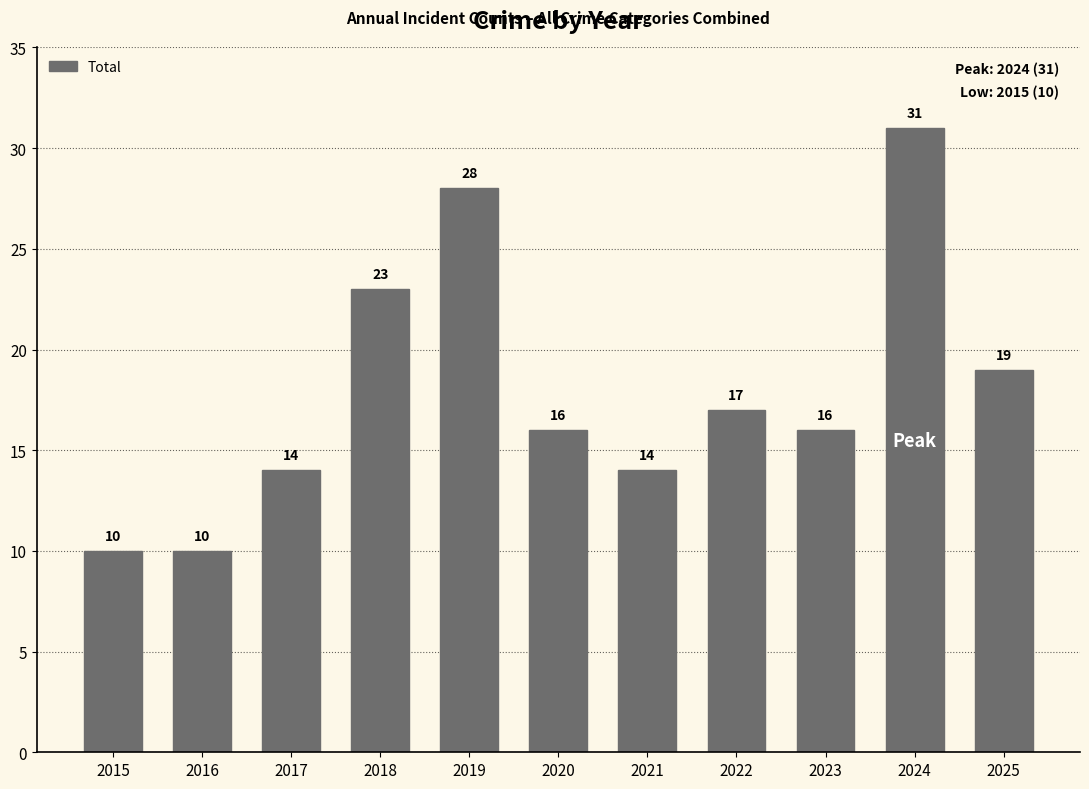

What is the maximum value shown in the chart?

31